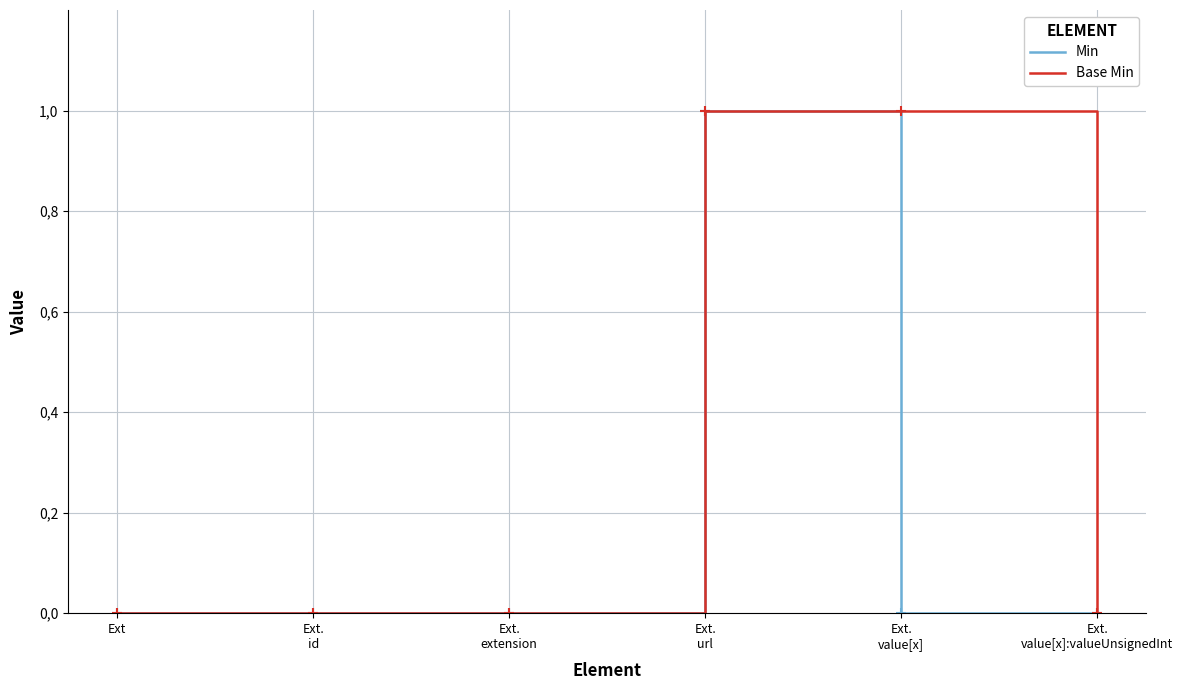

At which category is the sum across all series the highest?

Ext.
url